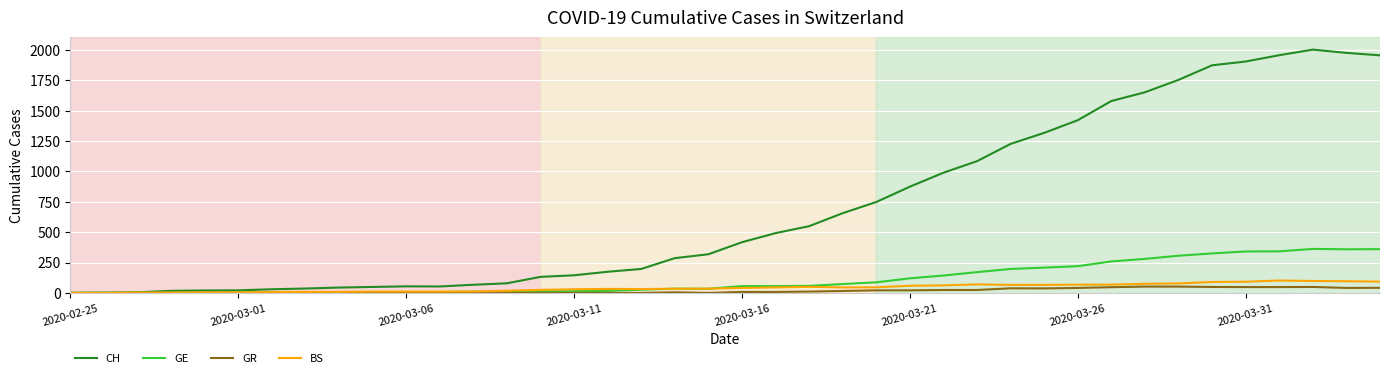

Which series has the widest spread of values?

CH